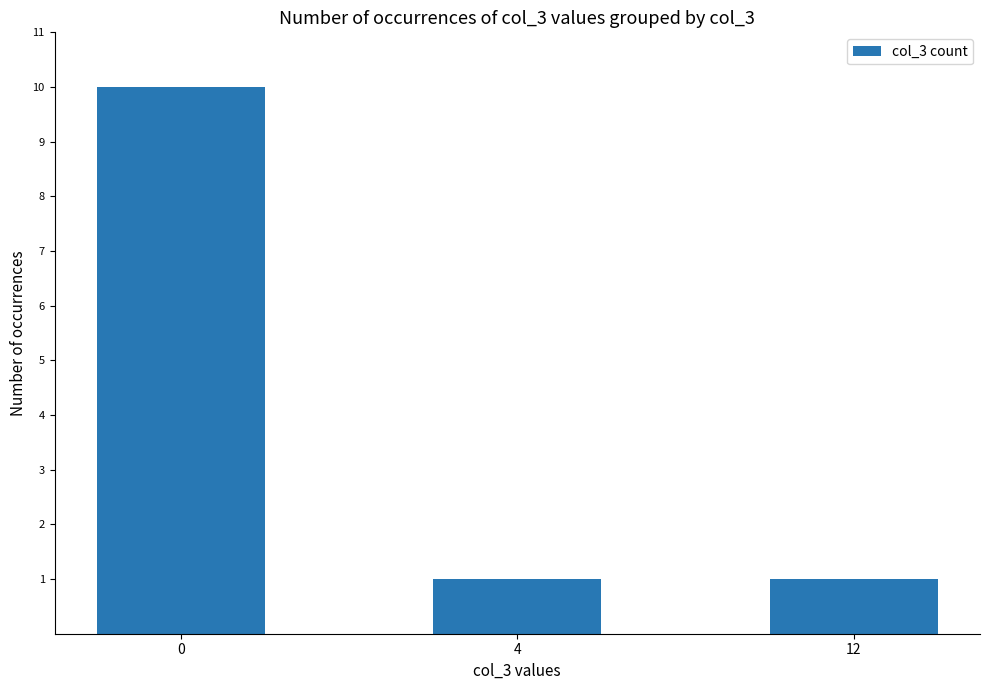

What is the smallest value displayed?

1